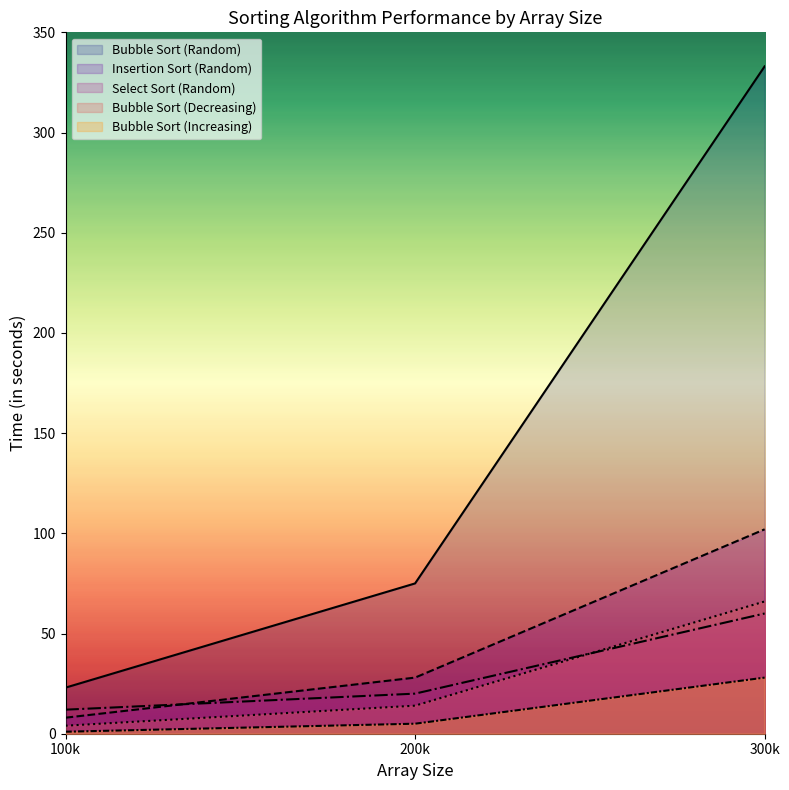

What is the value of the Bubble Sort (Random) point at the 3rd from the left?

333